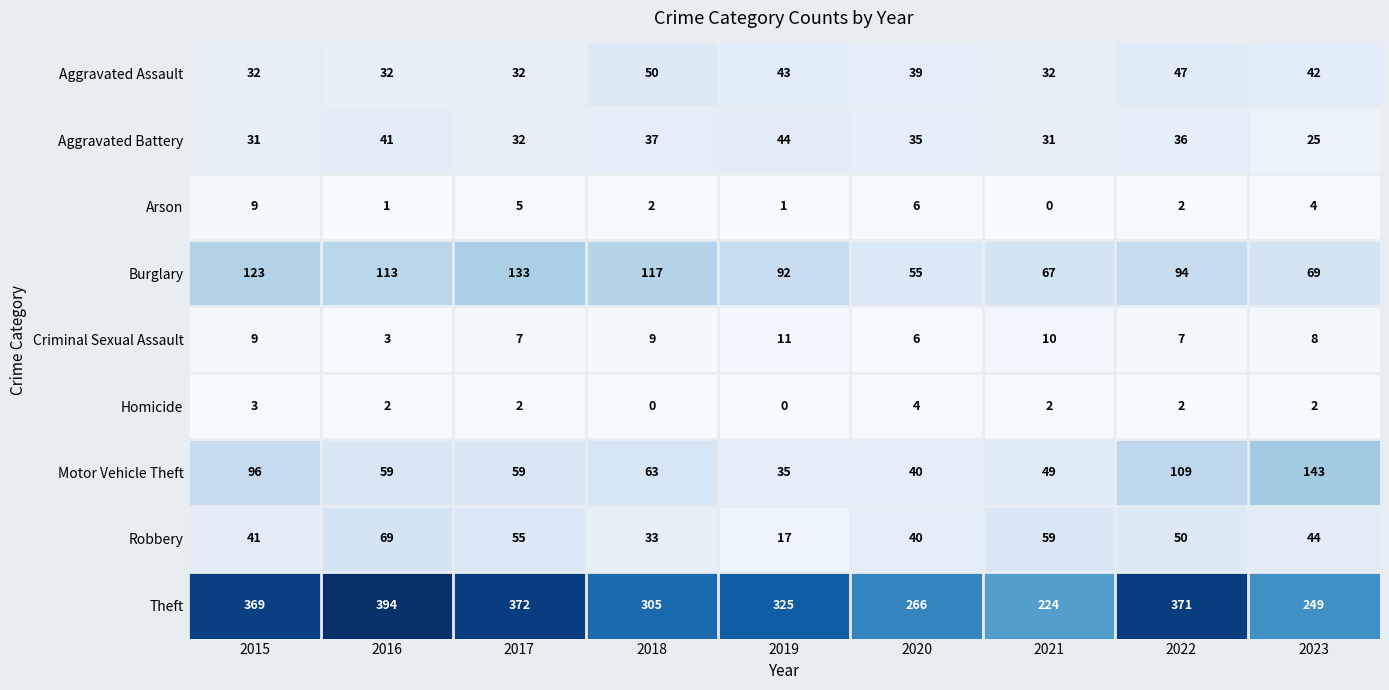

Is it true that Burglary equals 55 at 2020?

True